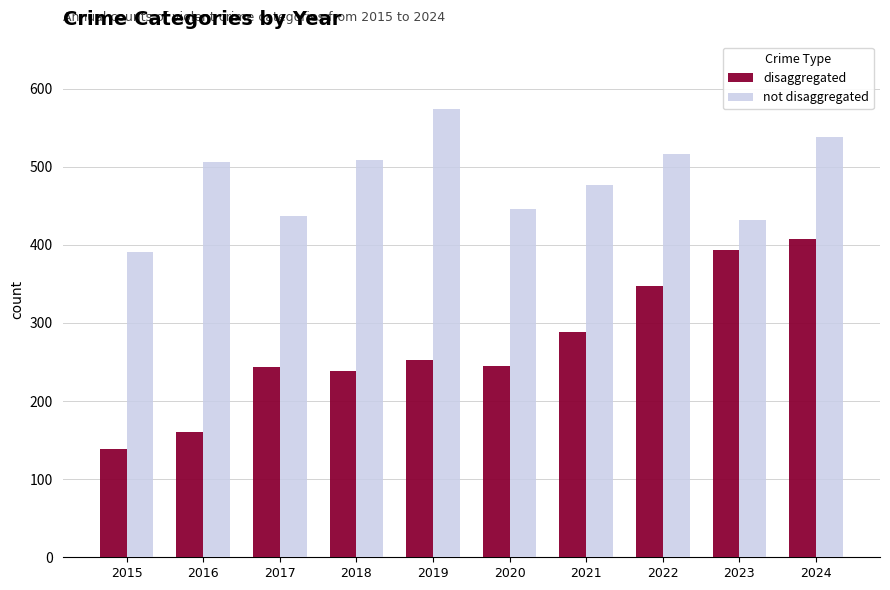

At which category does the chart reach its peak across all series?

2019